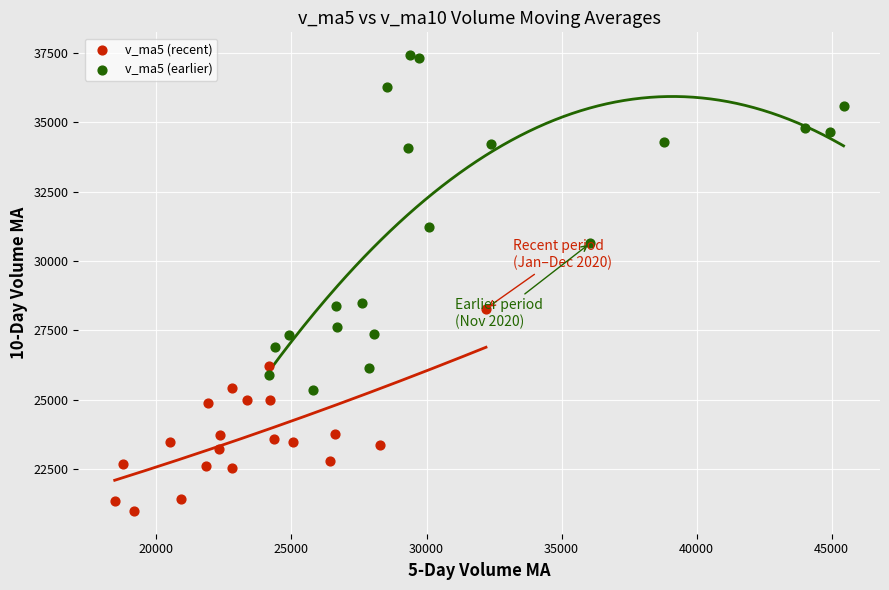

Which series reaches the maximum Y coordinate?

v_ma5 (earlier)